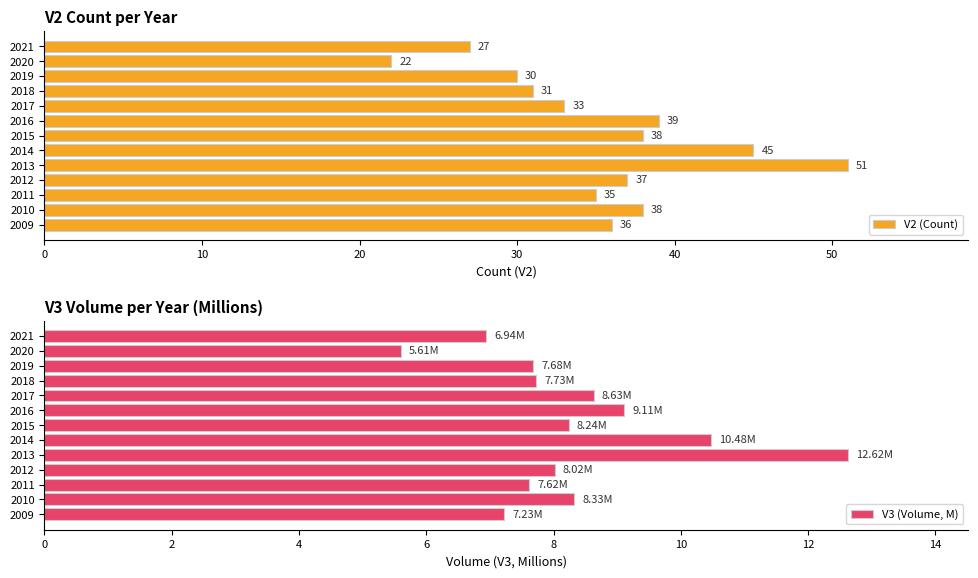

Which category has the highest value in the V2 (Count) series?

2013